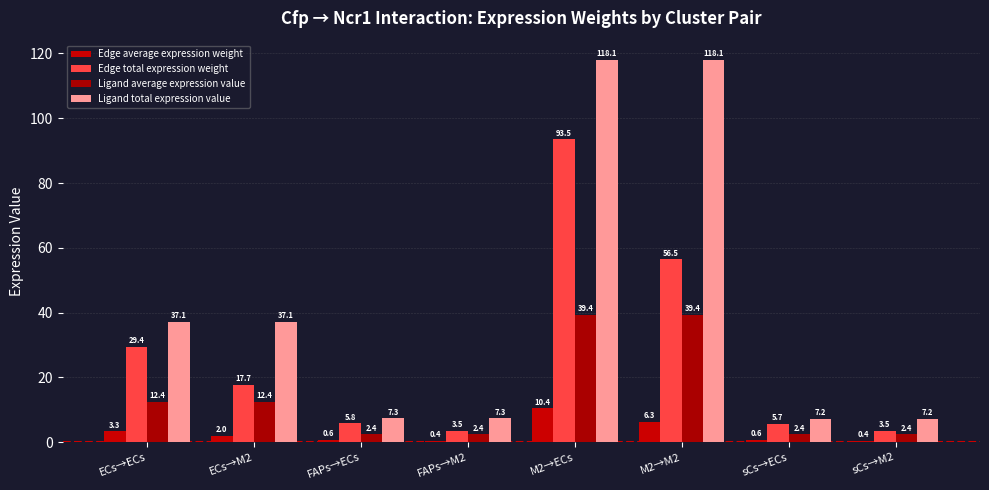

Reading right to left, extract all data points from this chart.

Edge average expression weight: 0.4	0.6	6.3	10.4	0.4	0.6	2.0	3.3
Edge total expression weight: 3.5	5.7	56.5	93.5	3.5	5.8	17.7	29.4
Ligand average expression value: 2.4	2.4	39.4	39.4	2.4	2.4	12.4	12.4
Ligand total expression value: 7.2	7.2	118.1	118.1	7.3	7.3	37.1	37.1